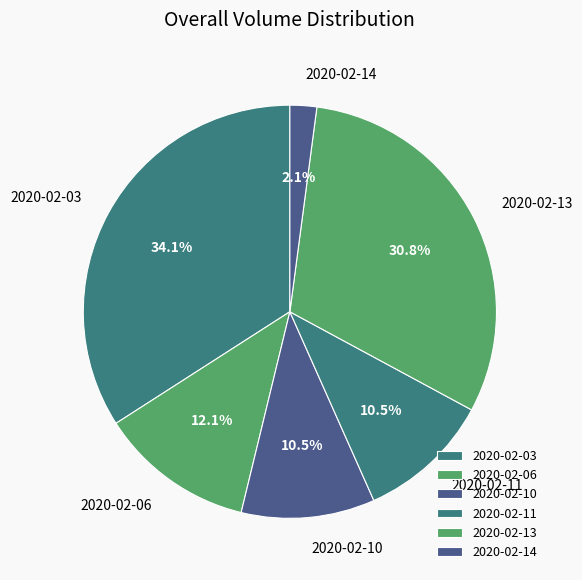

Between 2020-02-13 and 2020-02-03, which is larger?

2020-02-03